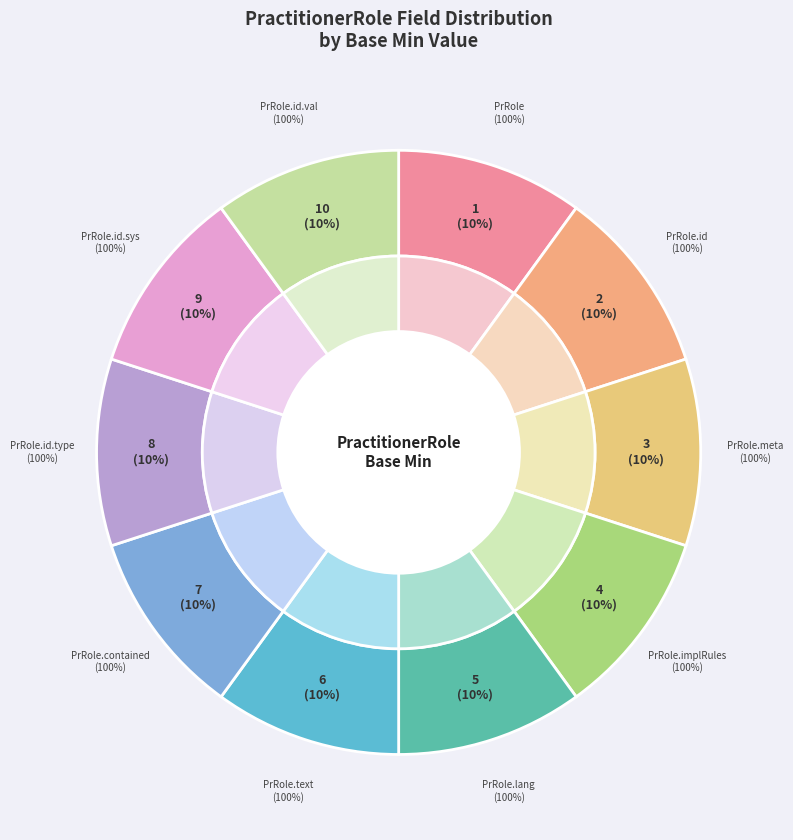

True or false: PractitionerRole.meta accounts for 1% of the total.

False